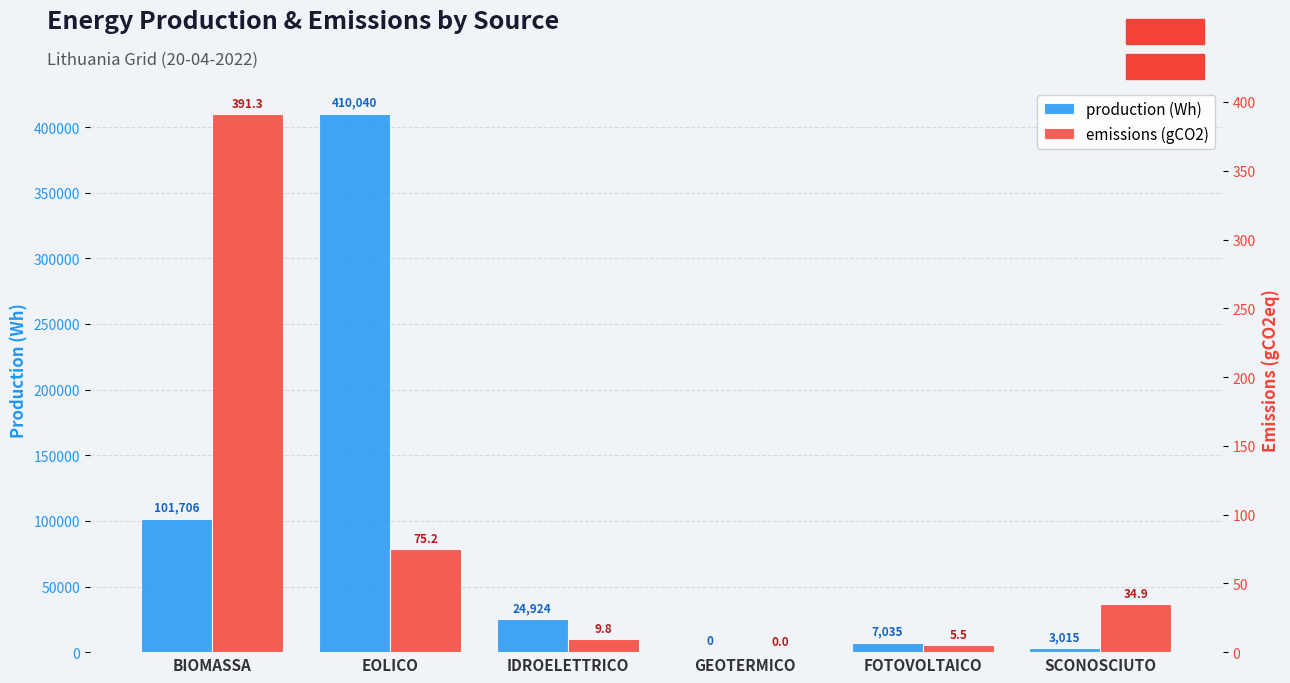

Which series changed the most between BIOMASSA and SCONOSCIUTO?

production (Wh)